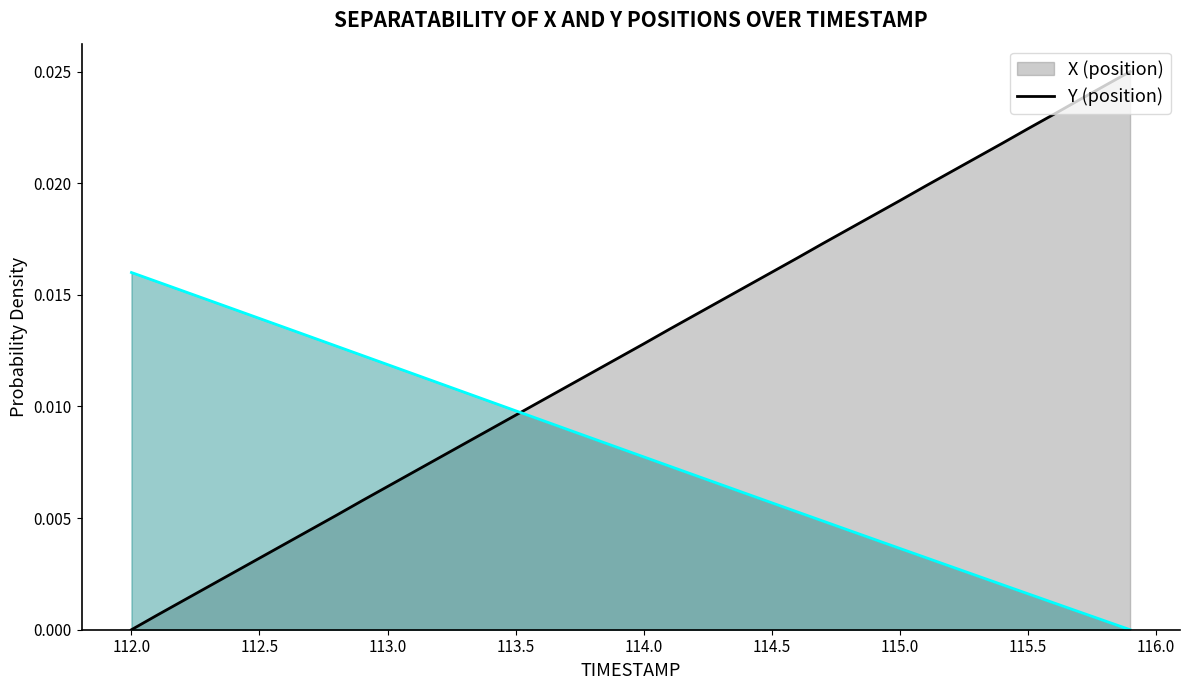

True or false: X has more than 2 interior local peaks.

False